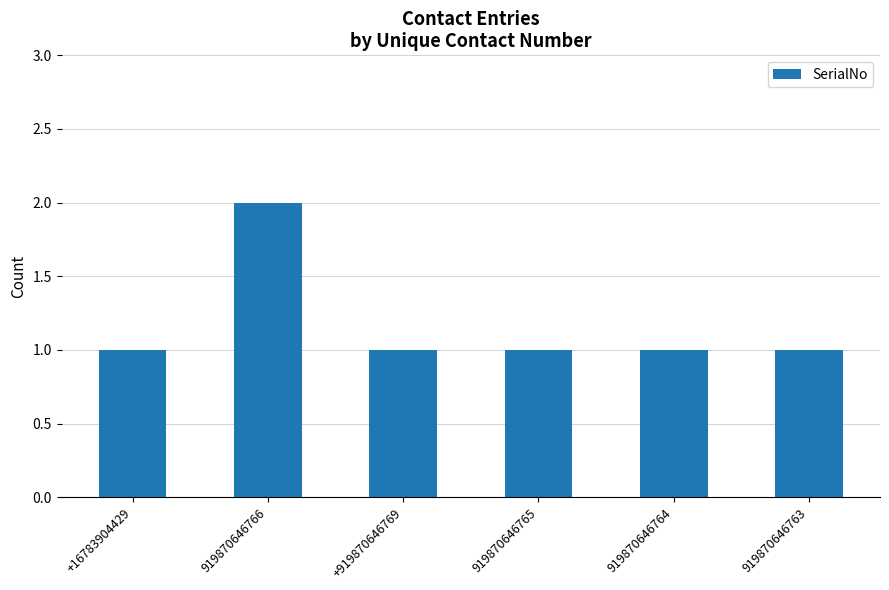

What is the greatest value displayed?

2